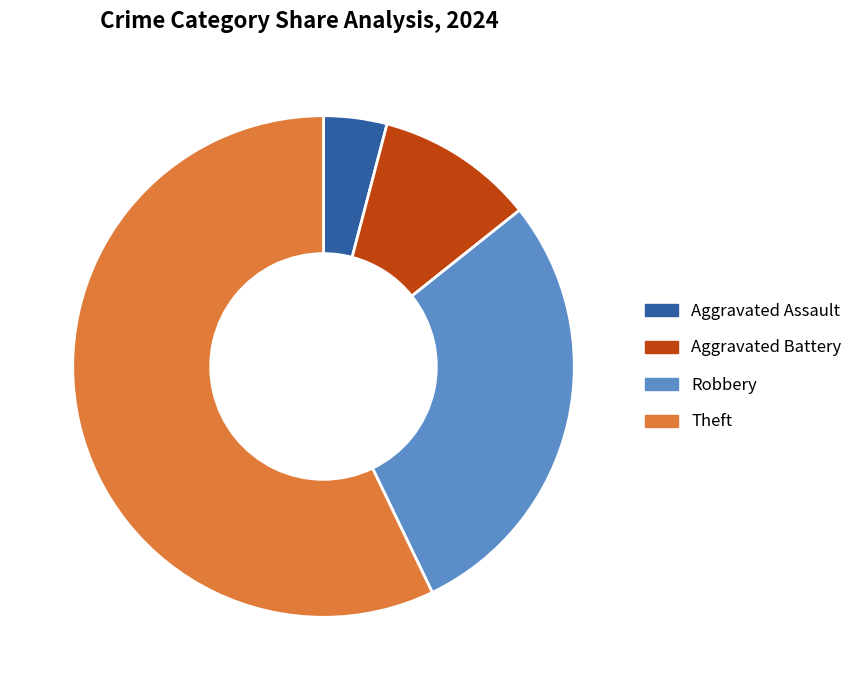

What is the smallest slice in the pie chart?

Aggravated Assault